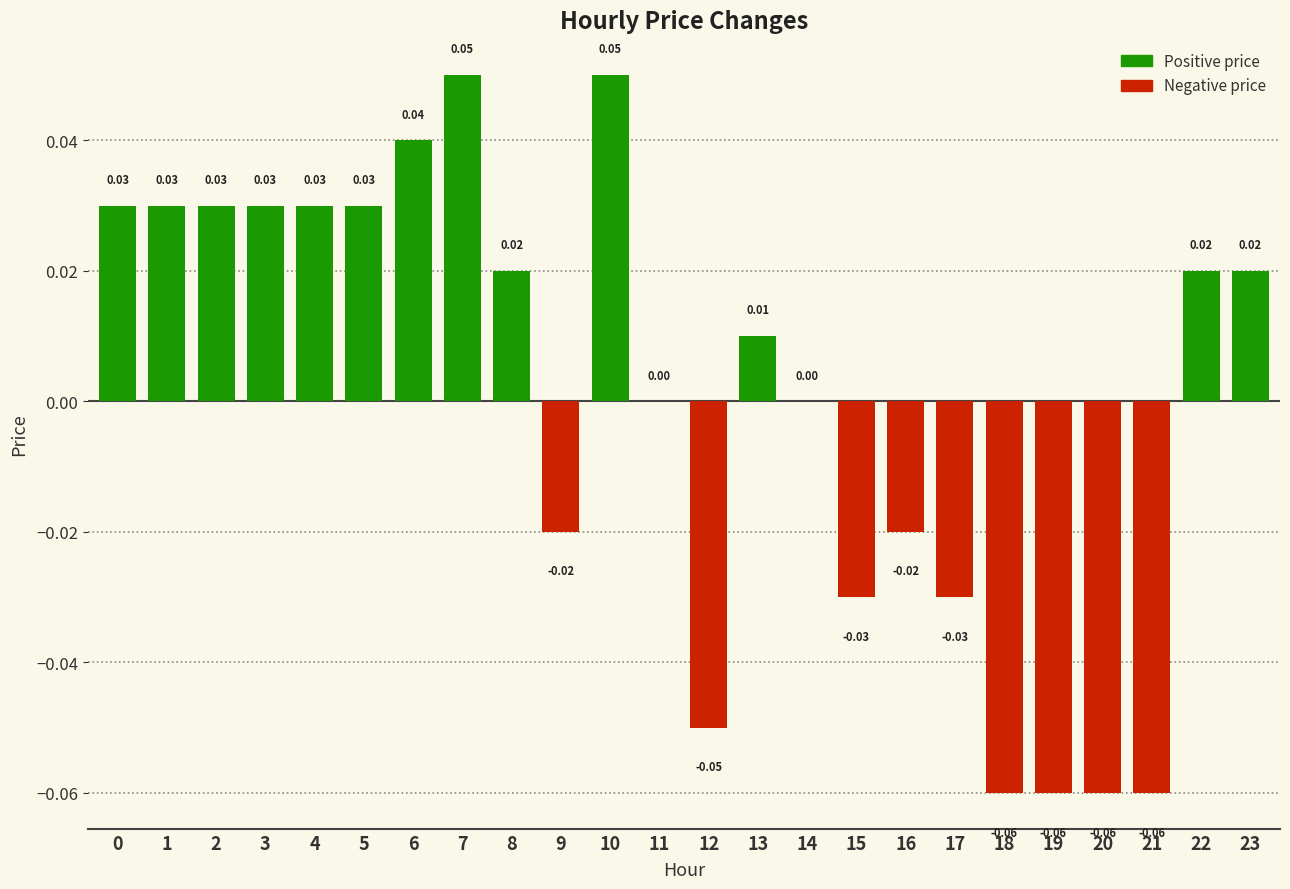

Between 8 and 16, which is larger?

8